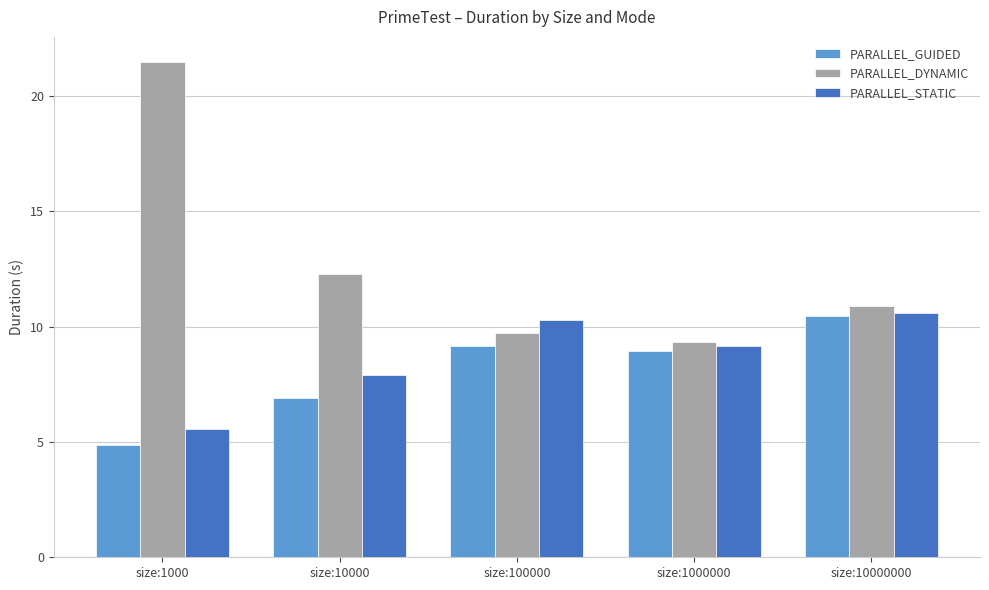

Is the value of PARALLEL_DYNAMIC at size:100000 greater than the value of PARALLEL_STATIC at size:100000?

No